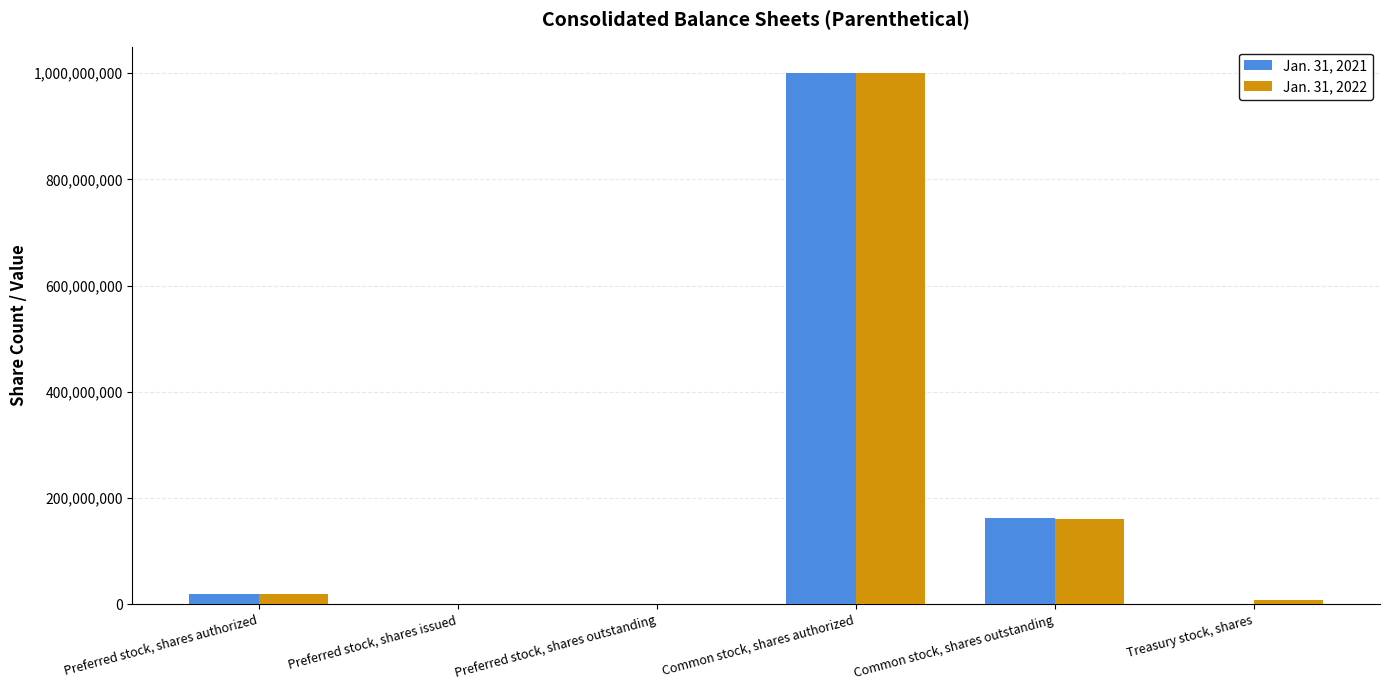

Reading left to right, transcribe all the data shown in this chart.

Jan. 31, 2021: 20000000	0	0	1000000000	163147139	0
Jan. 31, 2022: 20000000	0	0	1000000000	160044675	6885414